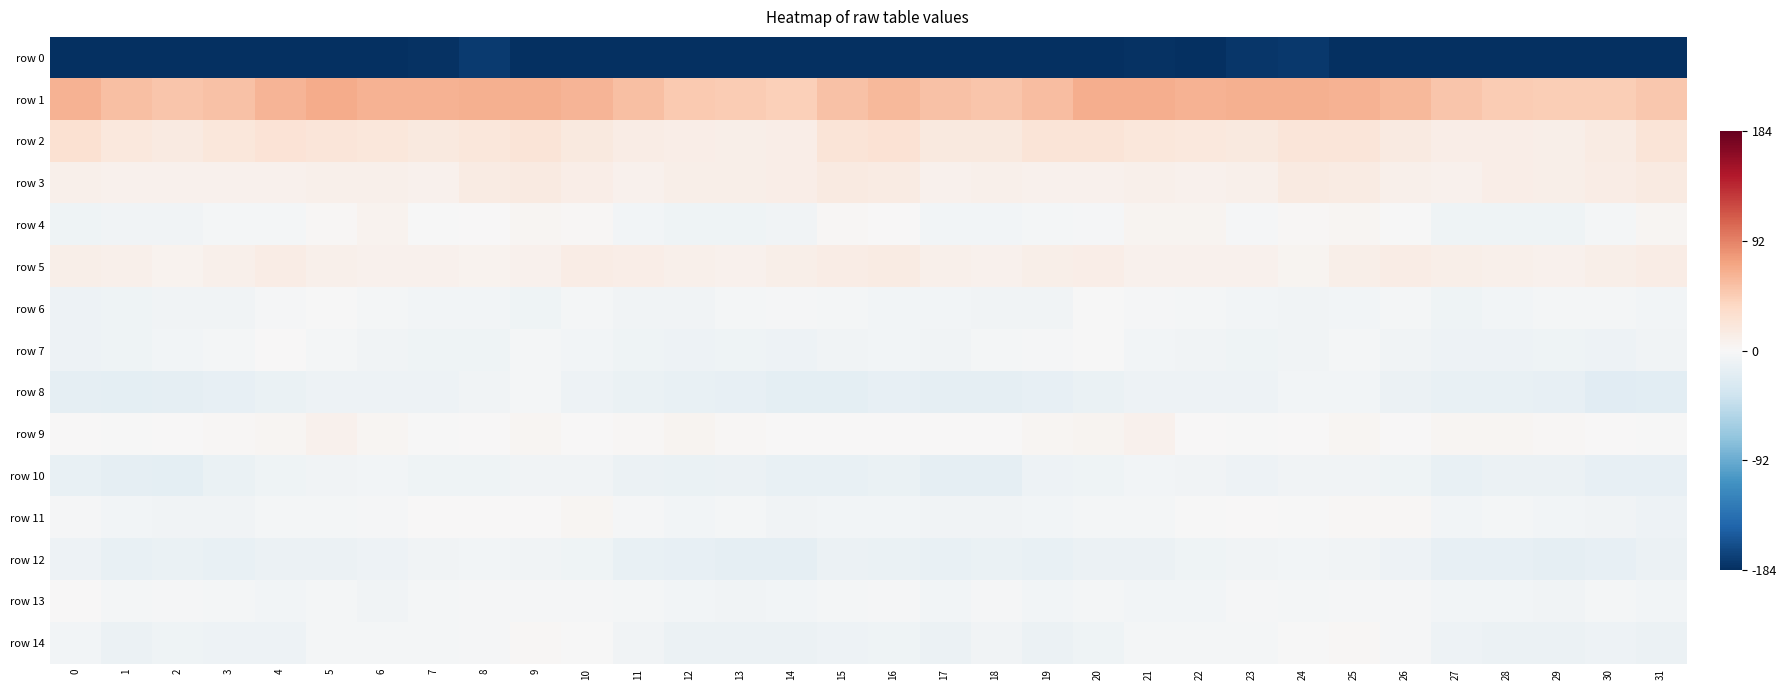

Reading left to right, transcribe all the data shown in this chart.

row 0: 0=-234.3	1=-209.5	2=-213.1	3=-208.6	4=-195.3	5=-182.7	6=-183.8	7=-181.4	8=-176.6	9=-184.1	10=-192.7	11=-201.5	12=-206.3	13=-209.2	14=-211.2	15=-199.7	16=-199.0	17=-210.4	18=-211.6	19=-205.1	20=-188.8	21=-182.4	22=-184.2	23=-178.7	24=-178.1	25=-187.5	26=-195.8	27=-204.6	28=-206.8	29=-211.0	30=-209.4	31=-221.4
row 1: 0=64.6	1=55.7	2=50.4	3=54.2	4=63.0	5=67.7	6=64.4	7=64.4	8=65.8	9=64.8	10=62.6	11=54.8	12=48.1	13=46.6	14=44.6	15=53.3	16=60.1	17=53.3	18=51.7	19=56.6	20=66.5	21=66.3	22=64.1	23=64.8	24=66.0	25=64.1	26=60.3	27=51.0	28=47.4	29=46.0	30=44.7	31=50.2
row 2: 0=27.9	1=19.1	2=16.9	3=21.2	4=25.4	5=21.6	6=20.8	7=17.8	8=20.7	9=23.5	10=18.5	11=13.8	12=12.4	13=10.2	14=12.7	15=23.6	16=26.6	17=18.2	18=18.4	19=23.3	20=24.5	21=21.0	22=19.9	23=17.8	24=22.6	25=22.1	26=16.6	27=12.3	28=11.8	29=10.1	30=15.3	31=23.3
row 3: 0=9.2	1=7.2	2=7.6	3=8.6	4=7.7	5=9.3	6=9.5	7=7.8	8=14.7	9=17.1	10=11.7	11=7.7	12=10.8	13=11.0	14=12.3	15=16.8	16=14.8	17=7.5	18=8.9	19=8.0	20=8.1	21=10.0	22=8.1	23=9.7	24=16.7	25=15.2	26=9.7	27=8.0	28=11.5	29=10.8	30=13.9	31=16.4
row 4: 0=-7.5	1=-6.4	2=-6.6	3=-3.4	4=-3.3	5=2.5	6=6.4	7=-0.0	8=0.1	9=4.3	10=2.2	11=-5.7	12=-8.4	13=-7.3	14=-6.2	15=1.7	16=0.7	17=-5.3	18=-5.1	19=-3.5	20=-1.6	21=4.8	22=5.2	23=-1.8	24=1.9	25=4.3	26=-0.5	27=-8.1	28=-7.7	29=-7.3	30=-4.0	31=4.0
row 5: 0=10.6	1=9.7	2=6.4	3=9.4	4=13.2	5=9.9	6=7.7	7=7.9	8=6.0	9=8.3	10=13.9	11=12.9	12=10.0	13=7.3	14=10.2	15=13.9	16=14.9	17=9.4	18=7.4	19=11.1	20=12.9	21=8.1	22=8.1	23=7.5	24=5.7	25=11.0	26=14.2	27=11.3	28=8.9	29=7.4	30=11.4	31=13.2
row 6: 0=-8.8	1=-7.4	2=-7.0	3=-7.1	4=-2.0	5=-1.2	6=-3.0	7=-5.1	8=-5.2	9=-7.4	10=-3.2	11=-6.9	12=-6.0	13=-3.9	14=-2.7	15=-3.5	16=-4.9	17=-5.7	18=-6.9	19=-5.8	20=-0.9	21=-2.1	22=-3.6	23=-4.9	24=-6.6	25=-5.3	26=-4.3	27=-7.8	28=-4.8	29=-3.7	30=-3.2	31=-4.6
row 7: 0=-8.9	1=-7.9	2=-5.0	3=-3.0	4=0.6	5=-3.6	6=-6.4	7=-7.6	8=-7.4	9=-4.0	10=-5.3	11=-7.7	12=-9.4	13=-7.8	14=-9.3	15=-6.6	16=-5.0	17=-5.9	18=-4.1	19=-1.6	20=-0.2	21=-5.5	22=-6.1	23=-8.6	24=-5.8	25=-3.9	26=-6.6	27=-8.7	28=-8.9	29=-8.2	30=-9.5	31=-6.2
row 8: 0=-16.2	1=-17.7	2=-16.6	3=-15.5	4=-12.6	5=-9.6	6=-9.3	7=-10.1	8=-6.6	9=-3.3	10=-9.5	11=-12.1	12=-13.7	13=-14.4	14=-18.1	15=-18.4	16=-15.1	17=-16.8	18=-15.8	19=-14.8	20=-11.6	21=-9.0	22=-9.6	23=-9.6	24=-4.4	25=-5.4	26=-10.8	27=-13.2	28=-14.0	29=-15.3	30=-20.2	31=-18.9
row 9: 0=0.0	1=-0.6	2=0.7	3=2.3	4=4.1	5=7.5	6=4.2	7=-0.3	8=0.3	9=3.1	10=1.1	11=2.0	12=4.5	13=2.3	14=1.2	15=1.2	16=0.3	17=0.6	18=1.3	19=3.1	20=4.9	21=8.1	22=1.4	23=-0.2	24=1.2	25=3.0	26=0.4	27=3.1	28=4.0	29=1.6	30=0.2	31=-0.5
row 10: 0=-13.6	1=-15.9	2=-17.8	3=-12.4	4=-8.0	5=-6.9	6=-4.9	7=-8.5	8=-8.2	9=-6.0	10=-6.7	11=-10.8	12=-12.4	13=-10.4	14=-13.1	15=-13.4	16=-12.8	17=-16.4	18=-16.2	19=-9.8	20=-7.7	21=-5.7	22=-5.8	23=-9.3	24=-7.0	25=-6.4	26=-7.3	27=-13.0	28=-11.3	29=-10.9	30=-14.9	31=-15.7
row 11: 0=-2.1	1=-5.6	2=-7.0	3=-6.0	4=-3.4	5=-4.0	6=-1.8	7=1.1	8=0.2	9=0.2	10=3.2	11=-1.6	12=-5.3	13=-3.4	14=-6.4	15=-5.3	16=-5.3	17=-6.1	18=-6.9	19=-4.4	20=-3.9	21=-3.3	22=-0.8	23=1.2	24=-0.4	25=1.7	26=2.7	27=-4.9	28=-4.1	29=-4.4	30=-6.9	31=-8.7
row 12: 0=-9.8	1=-13.9	2=-12.1	3=-13.9	4=-11.3	5=-11.1	6=-9.2	7=-6.8	8=-5.7	9=-6.4	10=-8.6	11=-13.6	12=-15.7	13=-15.9	14=-16.7	15=-11.0	16=-11.8	17=-13.9	18=-12.3	19=-13.4	20=-11.0	21=-10.5	22=-8.1	23=-6.5	24=-5.6	25=-6.8	26=-9.8	27=-15.7	28=-15.6	29=-16.7	30=-14.8	31=-10.8
row 13: 0=0.5	1=-3.9	2=-2.5	3=-4.2	4=-4.7	5=-4.1	6=-6.3	7=-3.0	8=-2.8	9=-2.9	10=-2.3	11=-3.5	12=-5.0	13=-5.8	14=-5.5	15=-3.2	16=-2.5	17=-4.7	18=-1.9	19=-5.3	20=-3.9	21=-5.3	22=-5.3	23=-2.5	24=-3.0	25=-2.4	26=-2.4	27=-4.4	28=-5.3	29=-6.6	30=-4.0	31=-5.1
row 14: 0=-5.6	1=-10.1	2=-7.8	3=-8.9	4=-9.5	5=-4.2	6=-3.1	7=-4.0	8=-2.3	9=2.5	10=-0.3	11=-6.5	12=-10.2	13=-10.5	14=-10.5	15=-9.4	16=-8.5	17=-10.8	18=-6.7	19=-10.2	20=-7.6	21=-3.2	22=-3.6	23=-3.7	24=-0.6	25=2.5	26=-2.6	27=-8.9	28=-10.3	29=-11.1	30=-9.3	31=-10.2